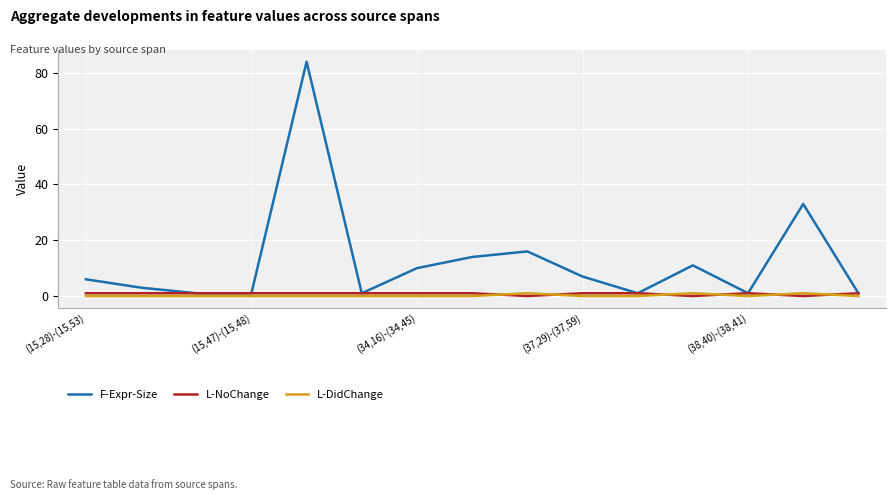

What is the highest value of the F-Expr-Size series?

84